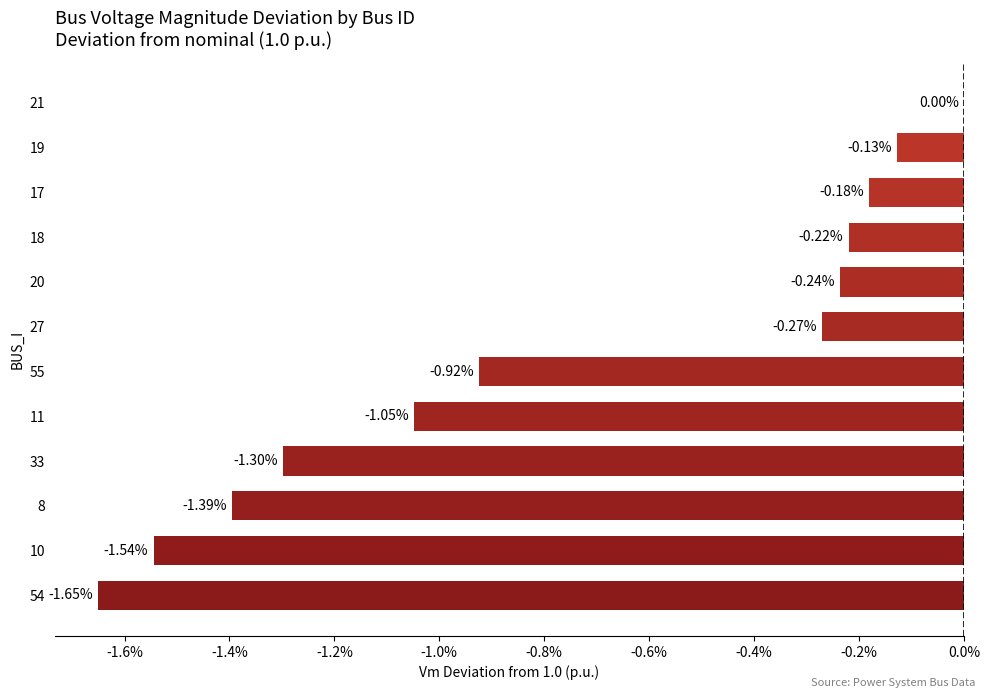

How many data points are less than 0?

11